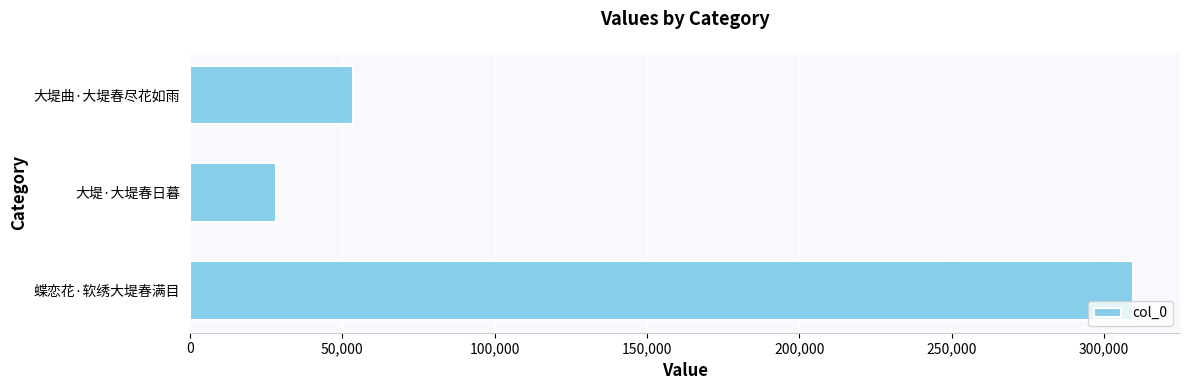

What is the sum of all values?

391199